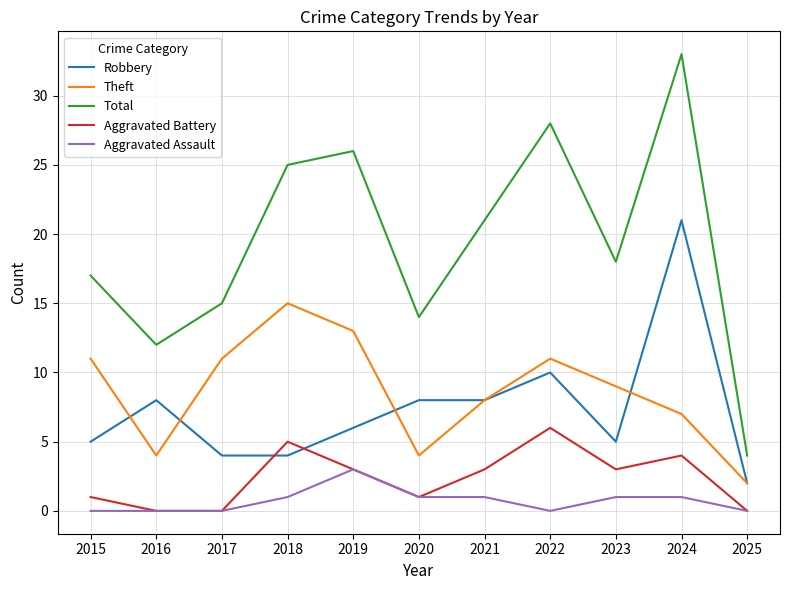

Where is Total nearest to the value 18?

2023